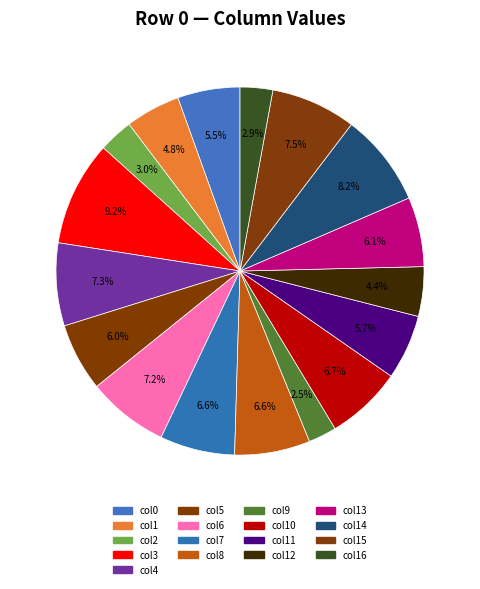

What is the change in value from col0 to col16?

-0.2